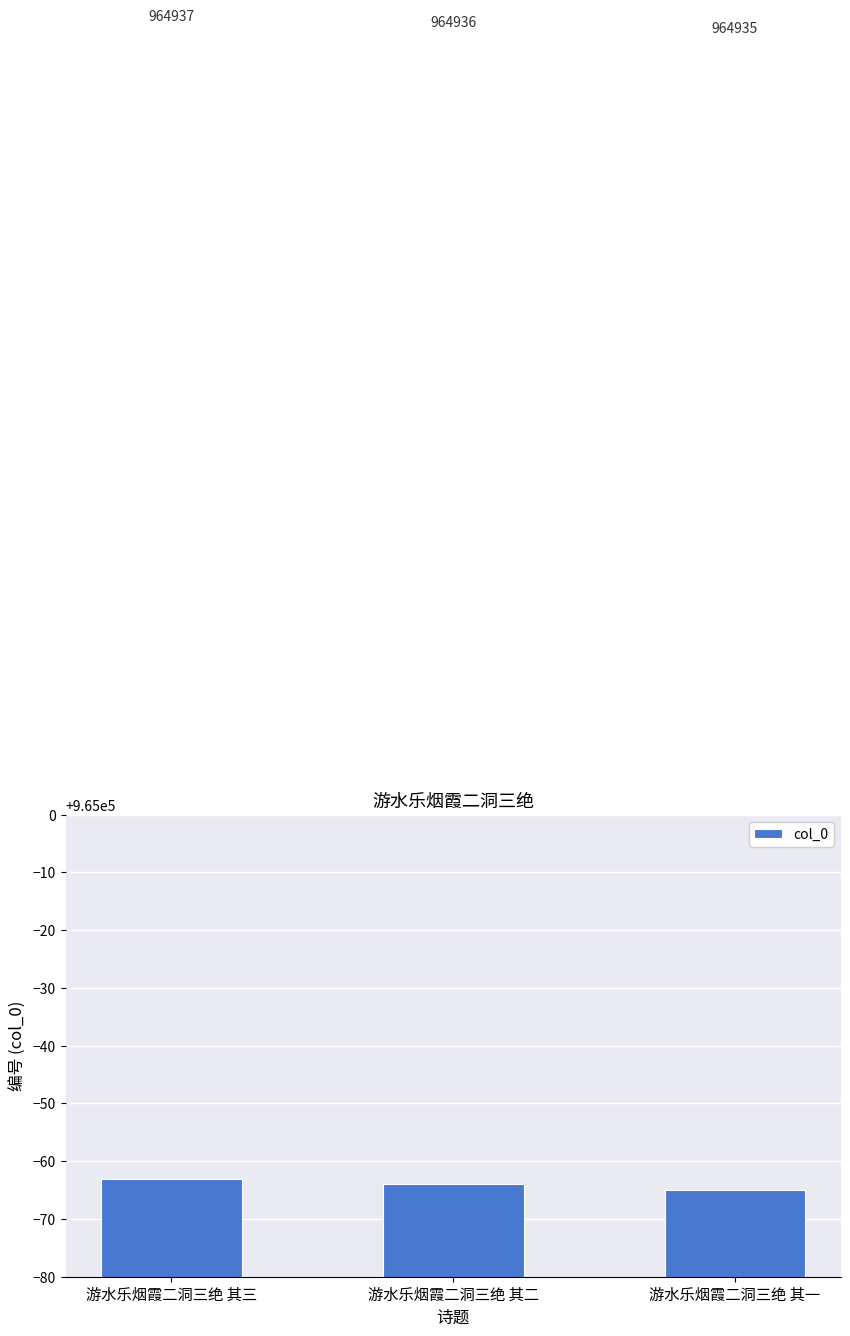

Count the number of data series in this chart.

1